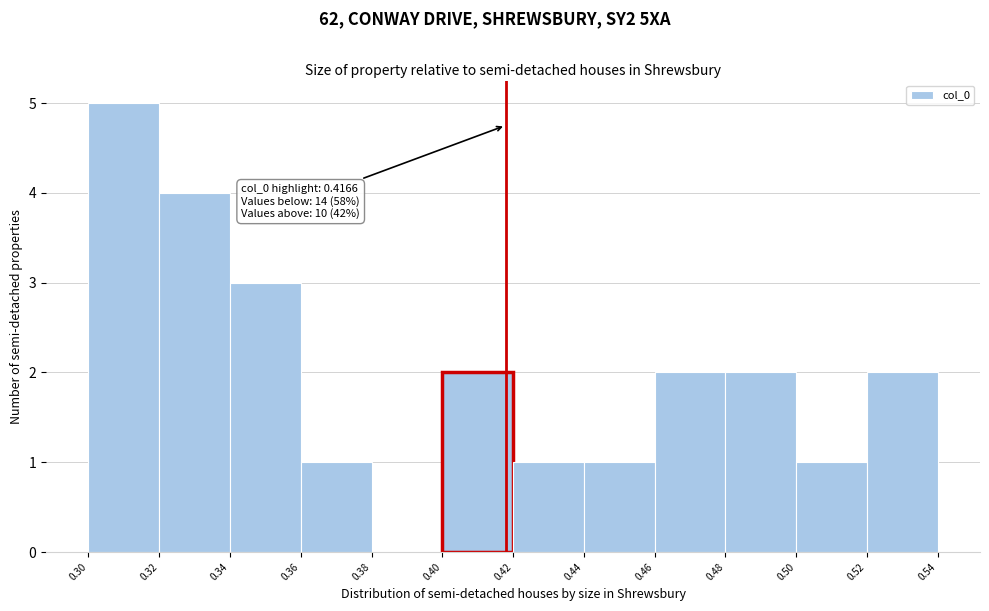

Reading right to left, extract all data points from this chart.

0.54=2	0.50=1	0.48=2	0.46=2	0.44=1	0.42=1	0.40=2	0.38=0	0.36=1	0.34=3	0.32=4	0.30=5